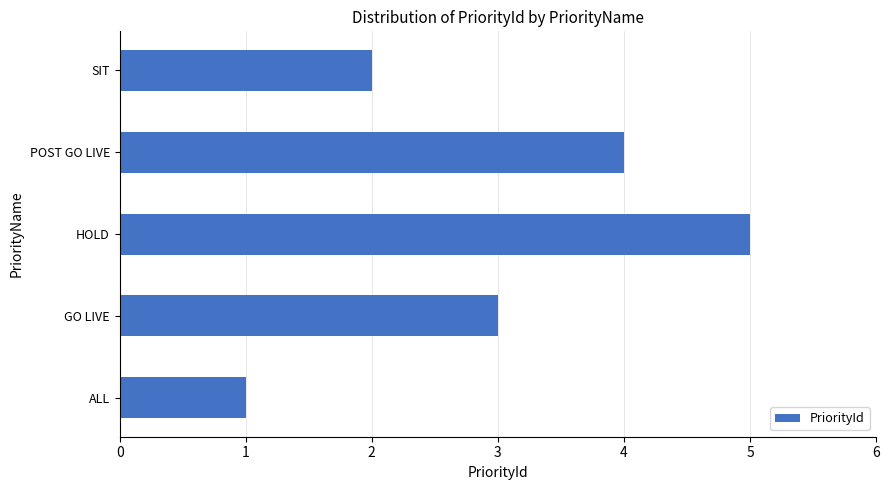

What is the sum of the values at SIT and HOLD?

7